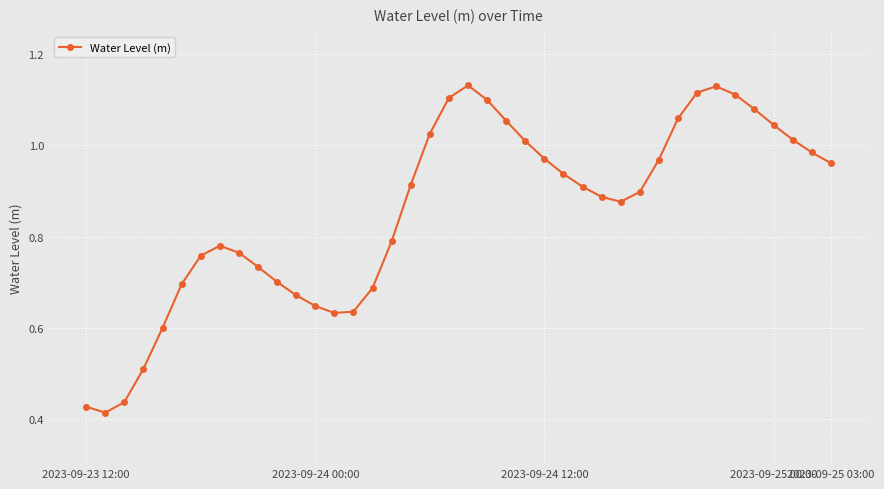

How many interior local valleys (lower than both neighbors) does the data have?

3